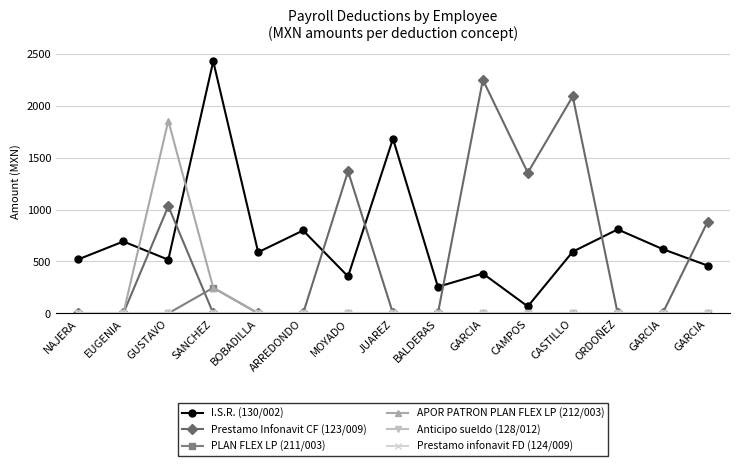

What is the label of the 2nd point from the right?

GARCIA